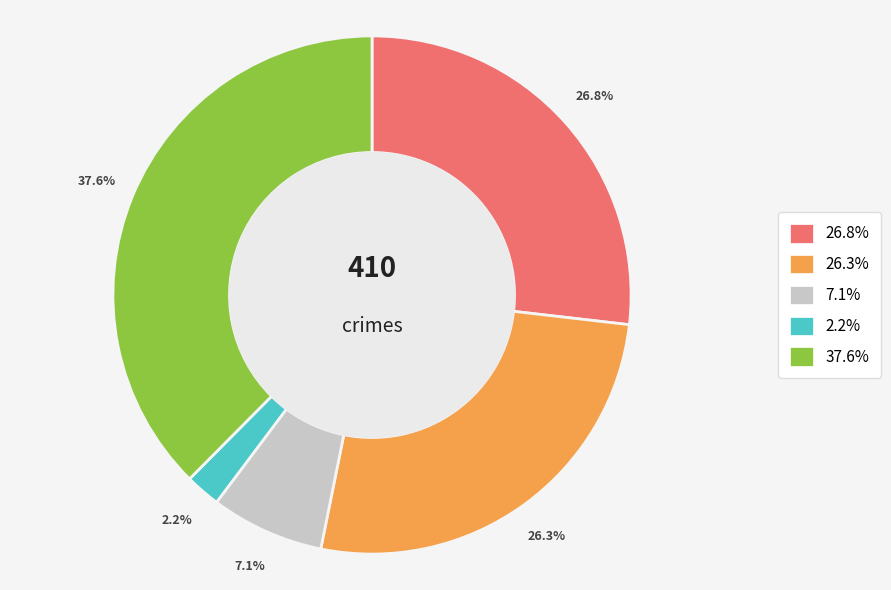

Which category has the biggest portion of the pie?

37.6%